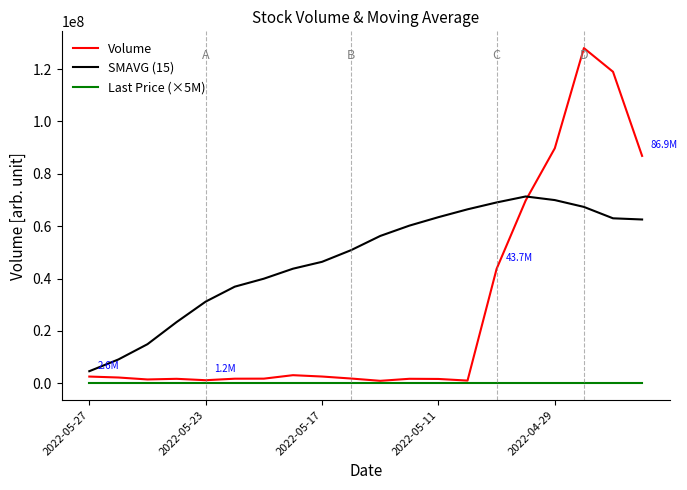

True or false: SMAVG (15) and Last Price (×5M) cross at least once.

False